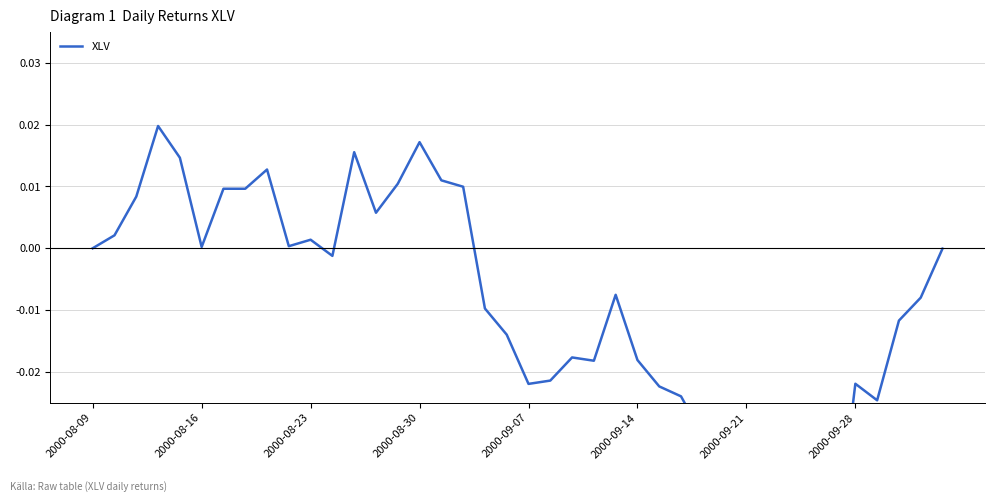

What position from the left is 13?

14